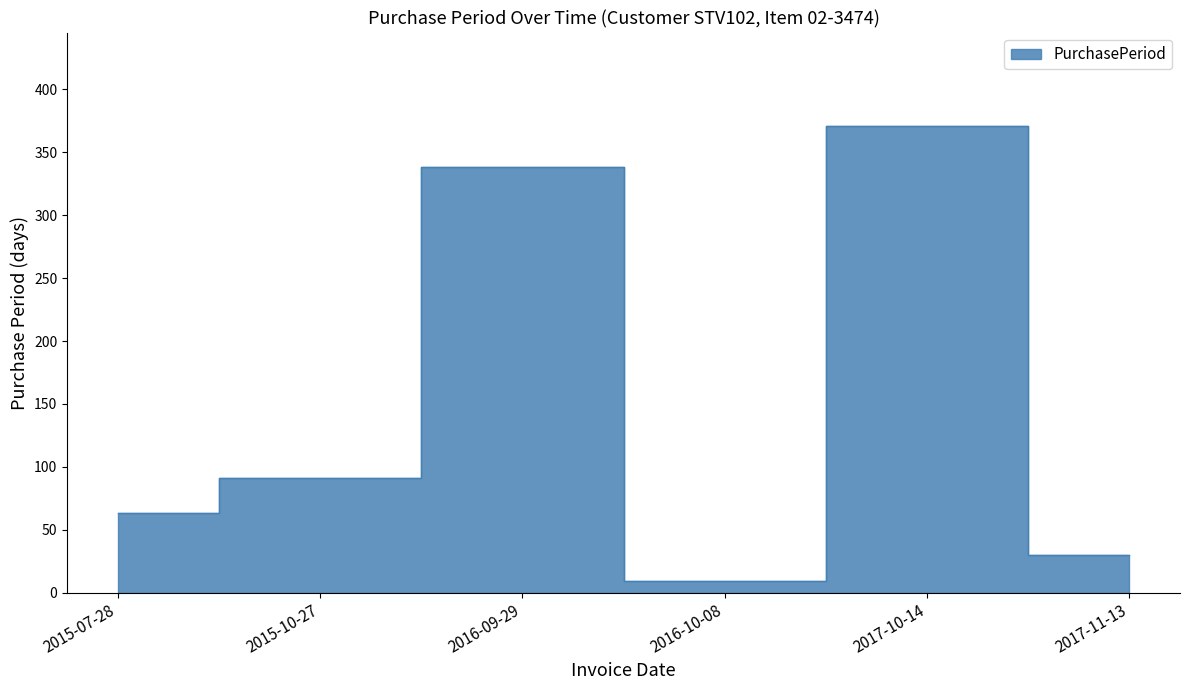

What is the difference between the values at 2017-10-14 and 2016-09-29?

33